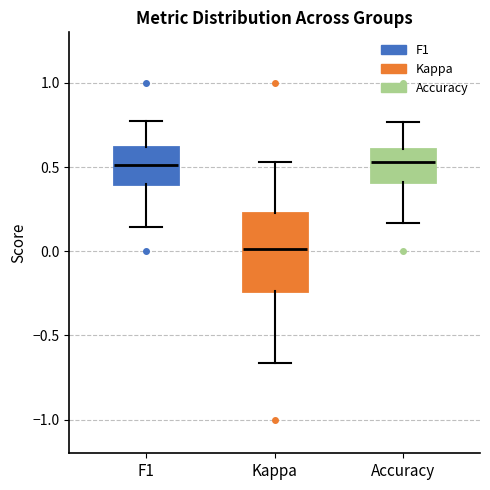

Where does the median line of the box for F1 sit on the y-axis? The values are not printed on the chart, so give them approximately, as read against the axis.

0.50